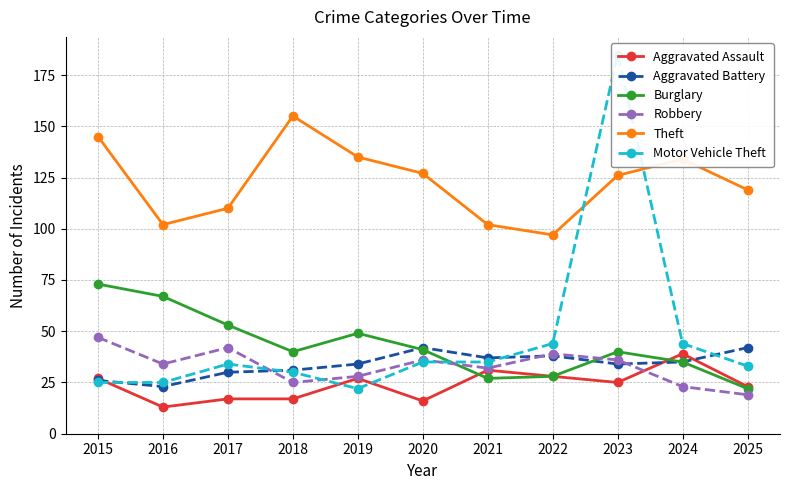

What is the lowest value of the Motor Vehicle Theft series?

22